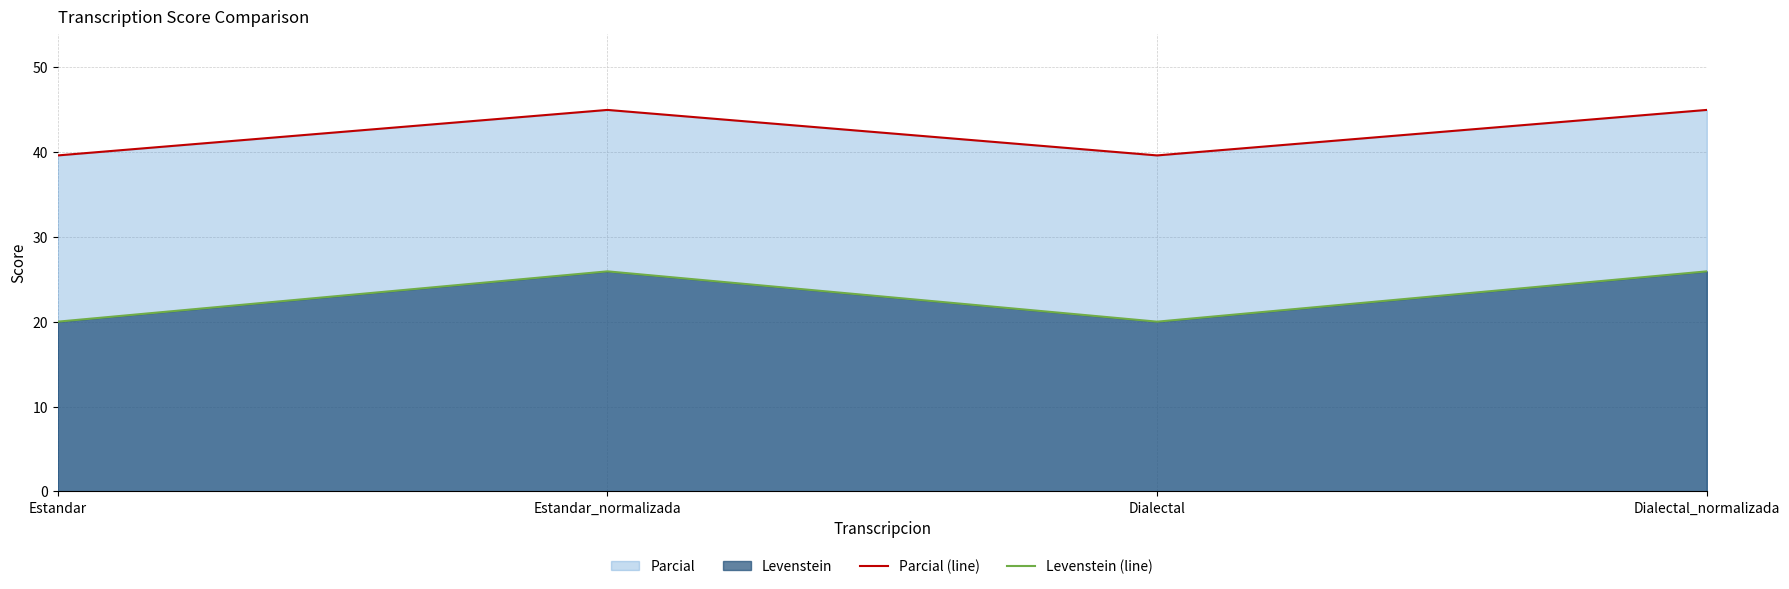

True or false: Levenstein (line) and Parcial (line) cross at least once.

False